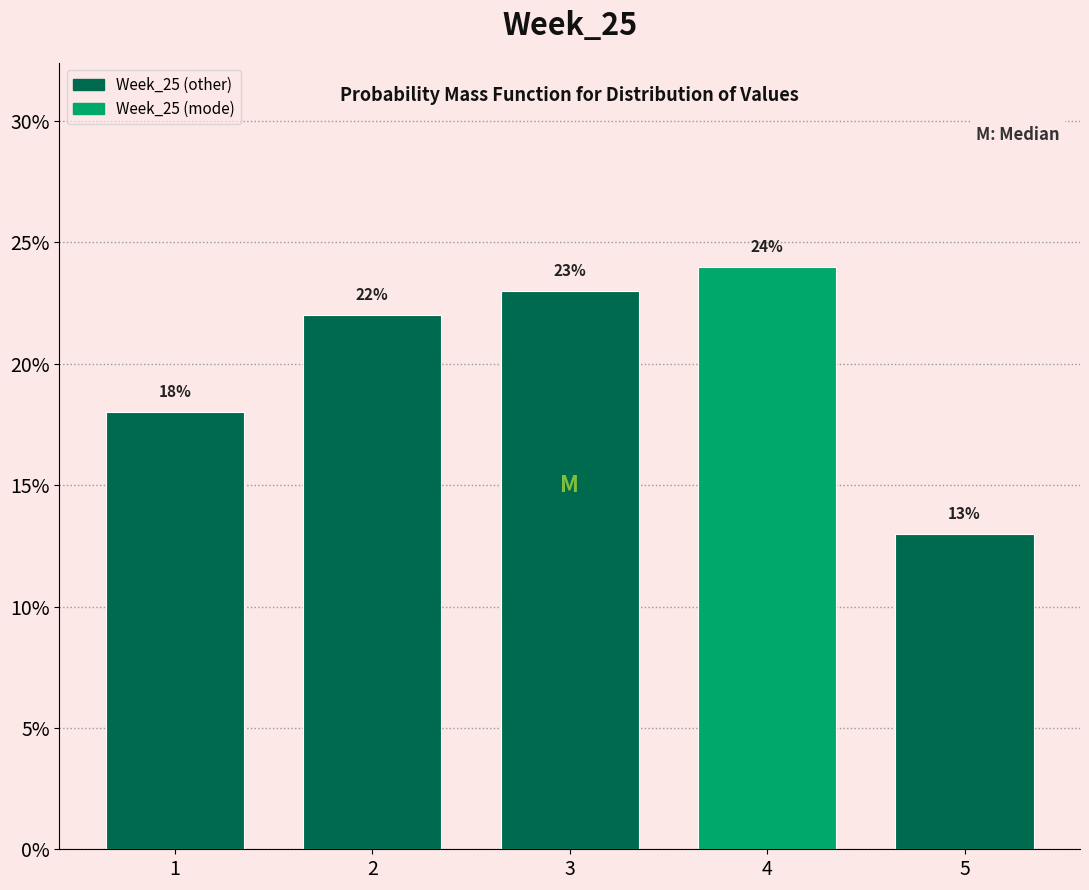

How tall is the bar that spans 0.5 to 1.5 on the x-axis?

18